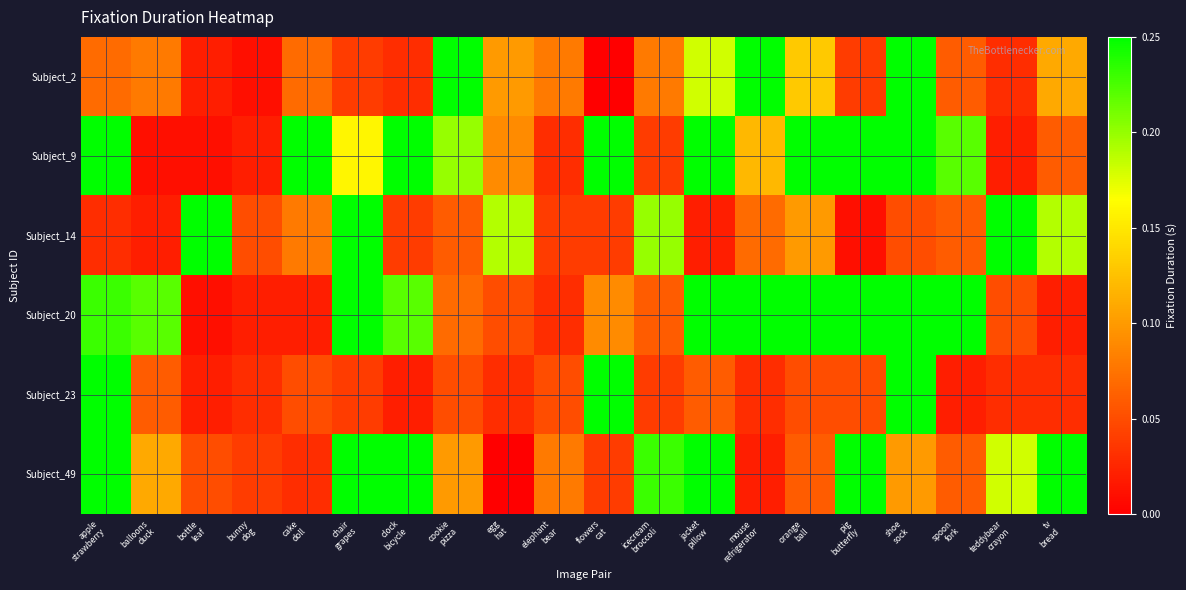

What is the difference between the highest and lowest values at bottle
leaf?

0.2